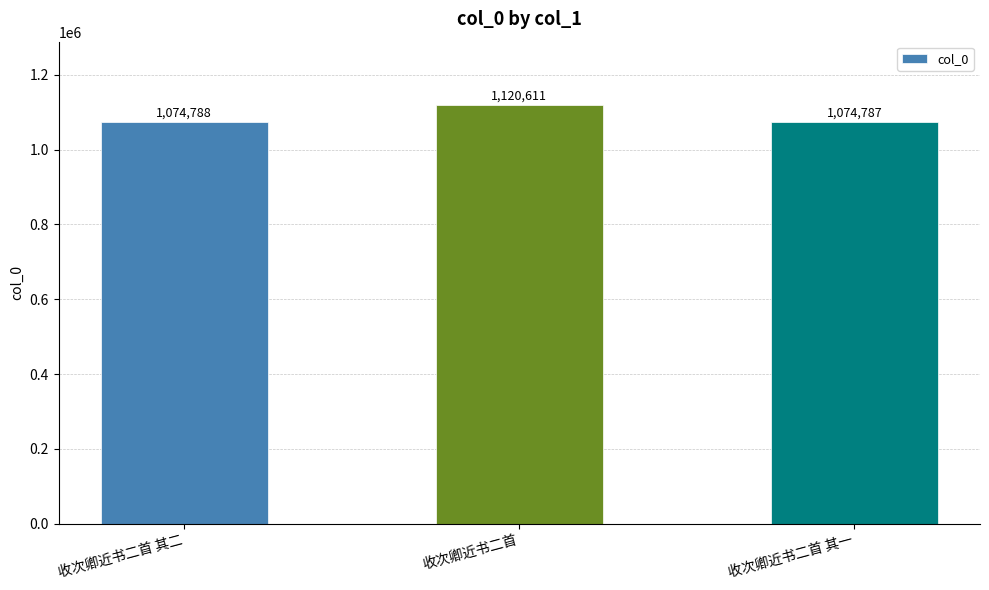

Are the bars grouped side by side (vs. stacked)?

No